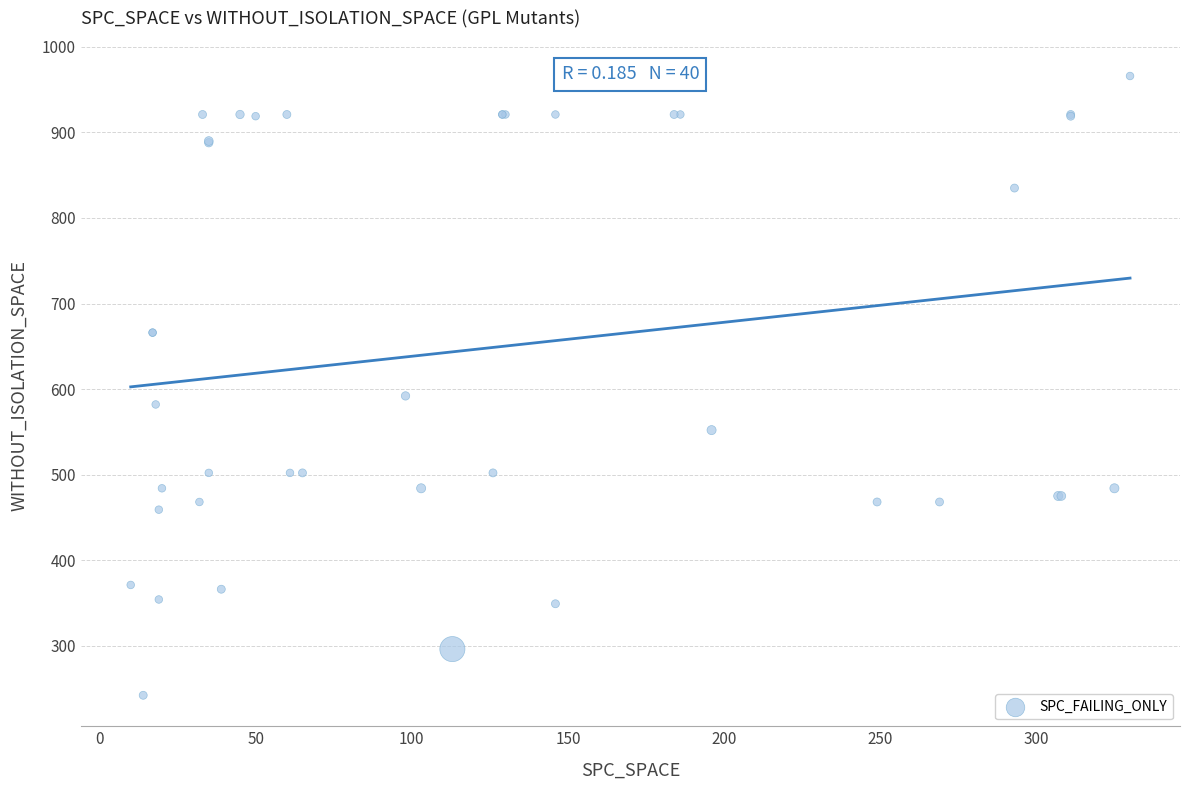

What Y value in the scatter plot is closest to 604?

592